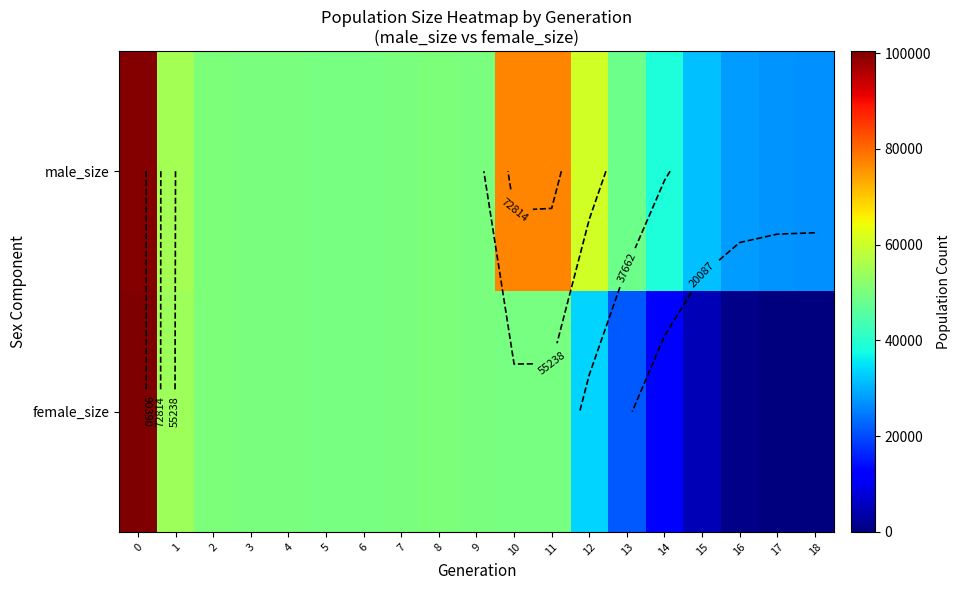

Count the number of data series in this chart.

2